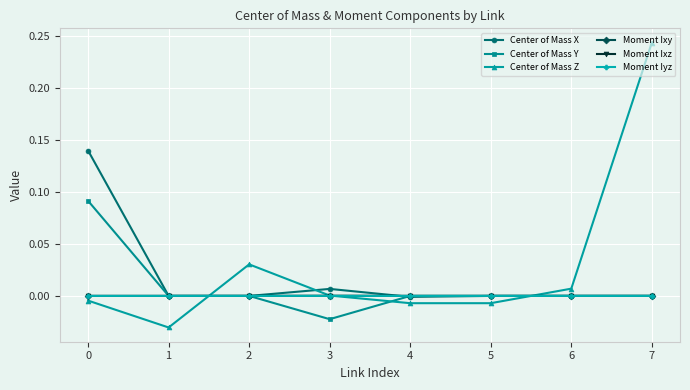

The value of Moment Ixz at 5 is 0.0. True or false?

True